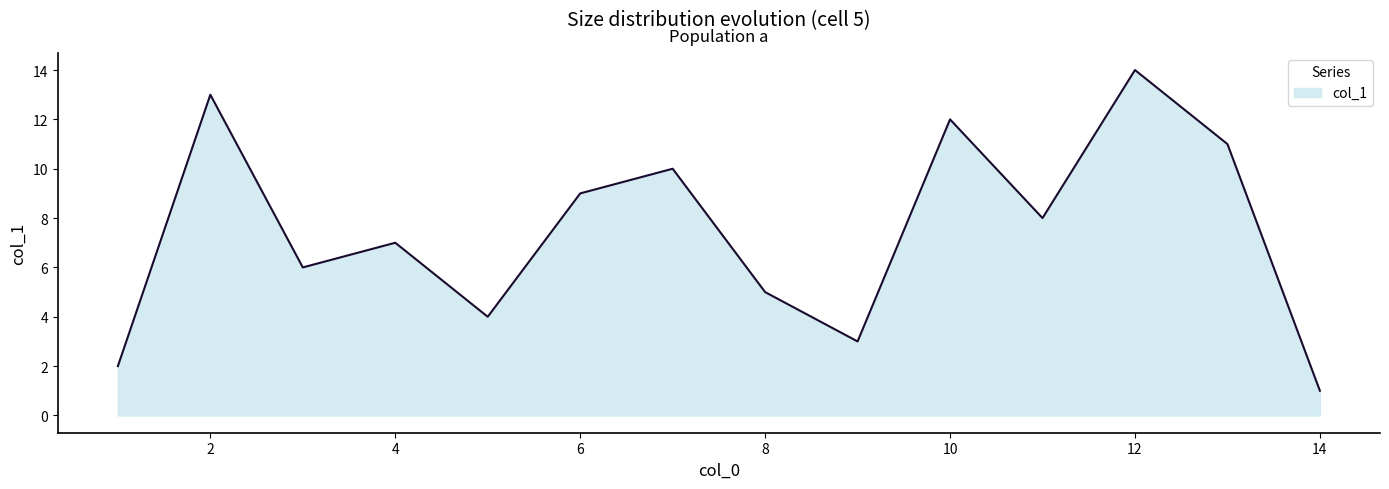

True or false: the data has more than 2 interior local peaks.

True